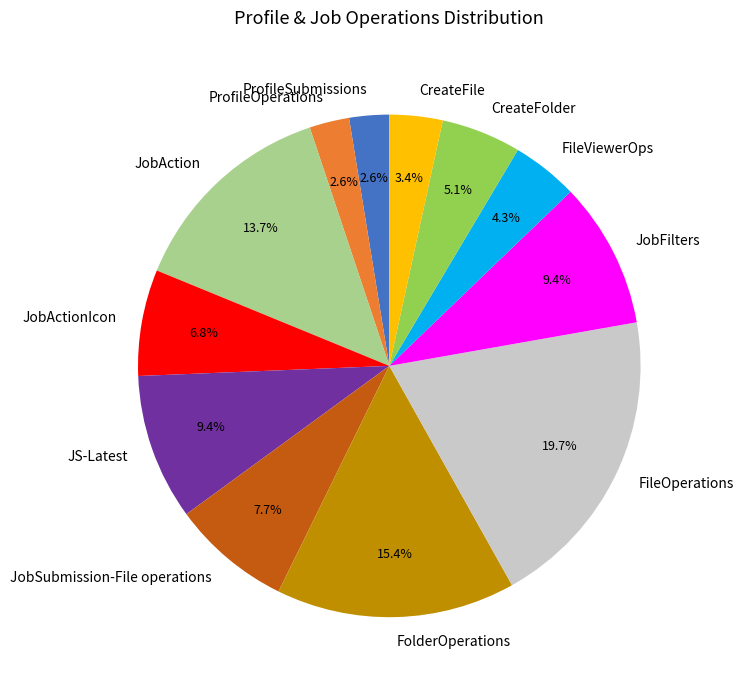

Which category has the biggest portion of the pie?

FileOperations